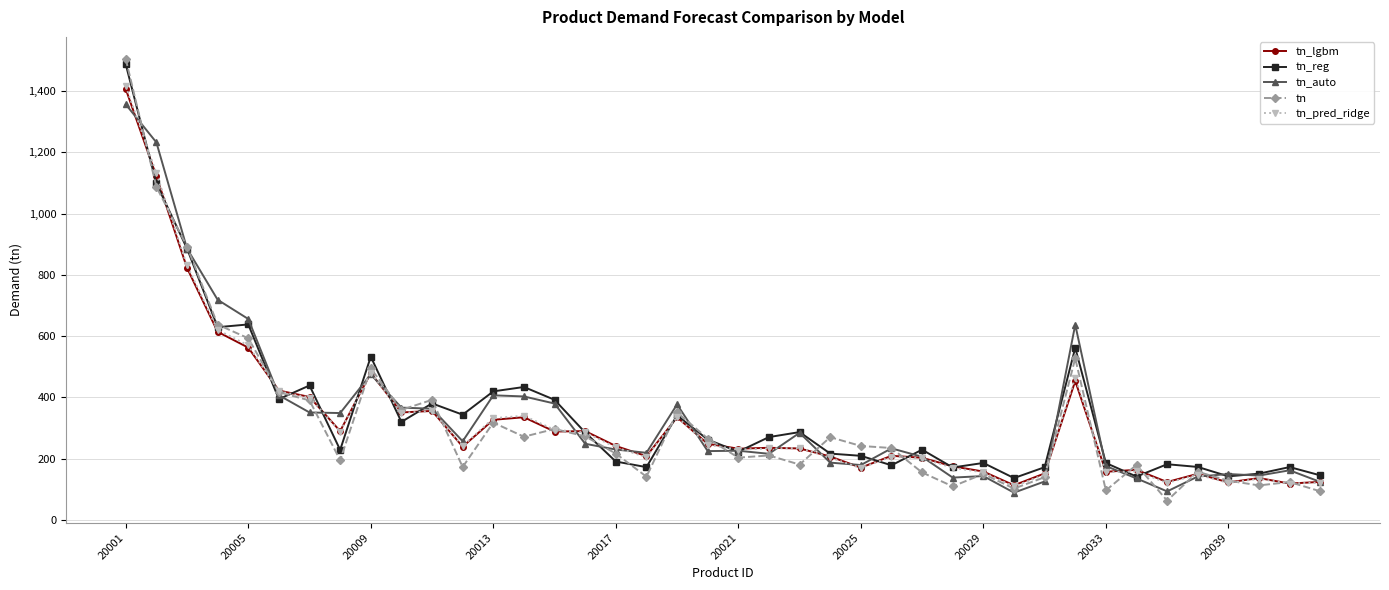

How many data points in tn are above 235?

20